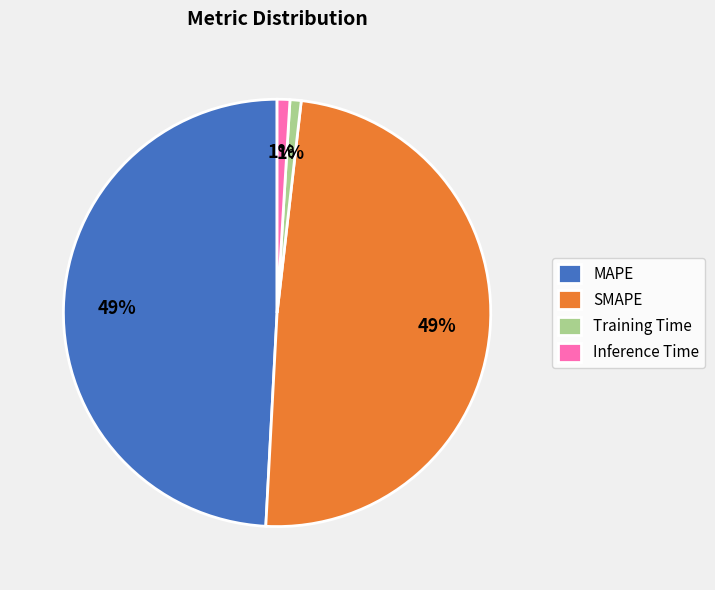

Is there a majority slice in this chart?

No